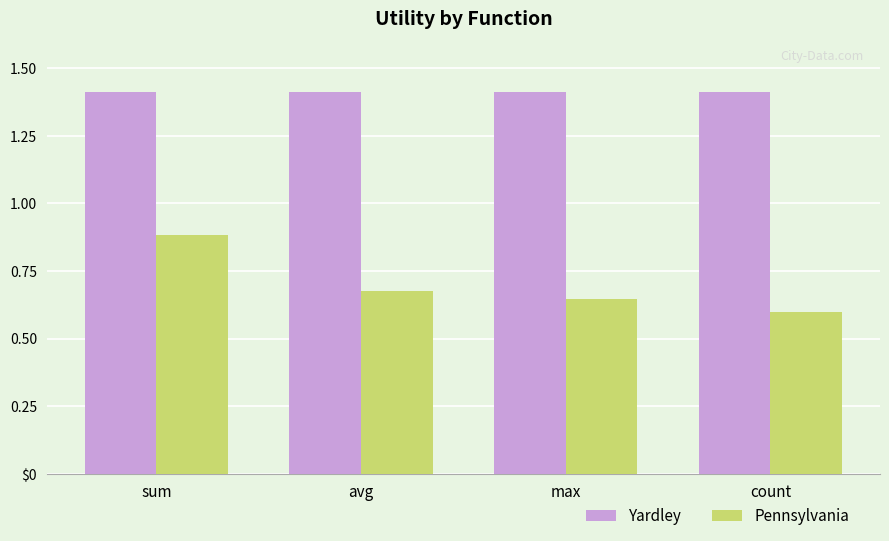

Reading left to right, transcribe all the data shown in this chart.

Yardley: 1.4	1.4	1.4	1.4
Pennsylvania: 0.9	0.7	0.6	0.6